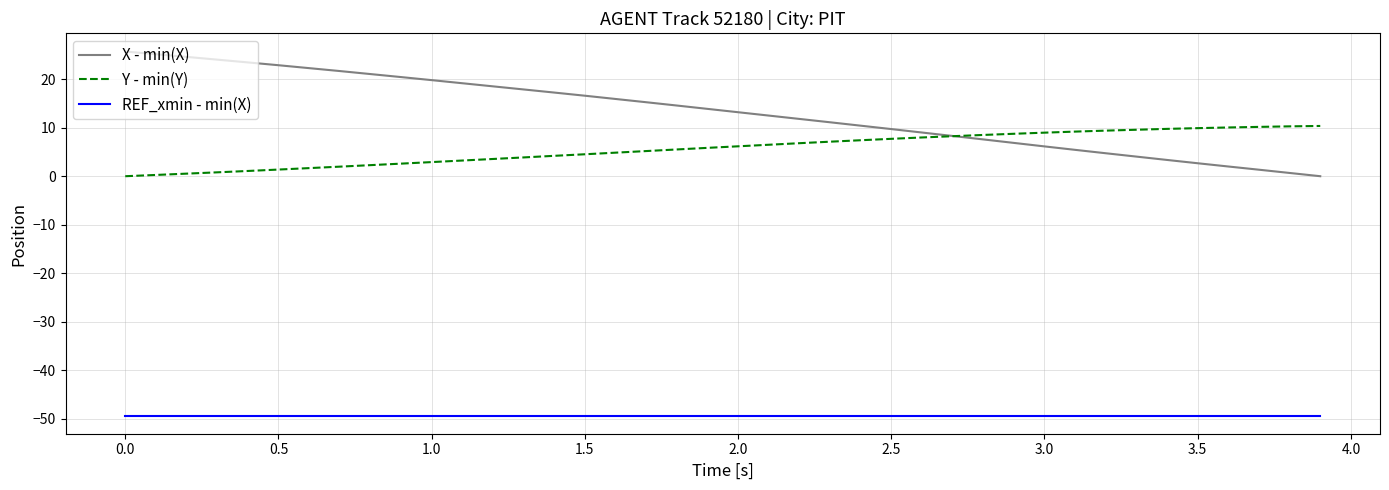

Which series has the largest range (max minus min)?

X - min(X)